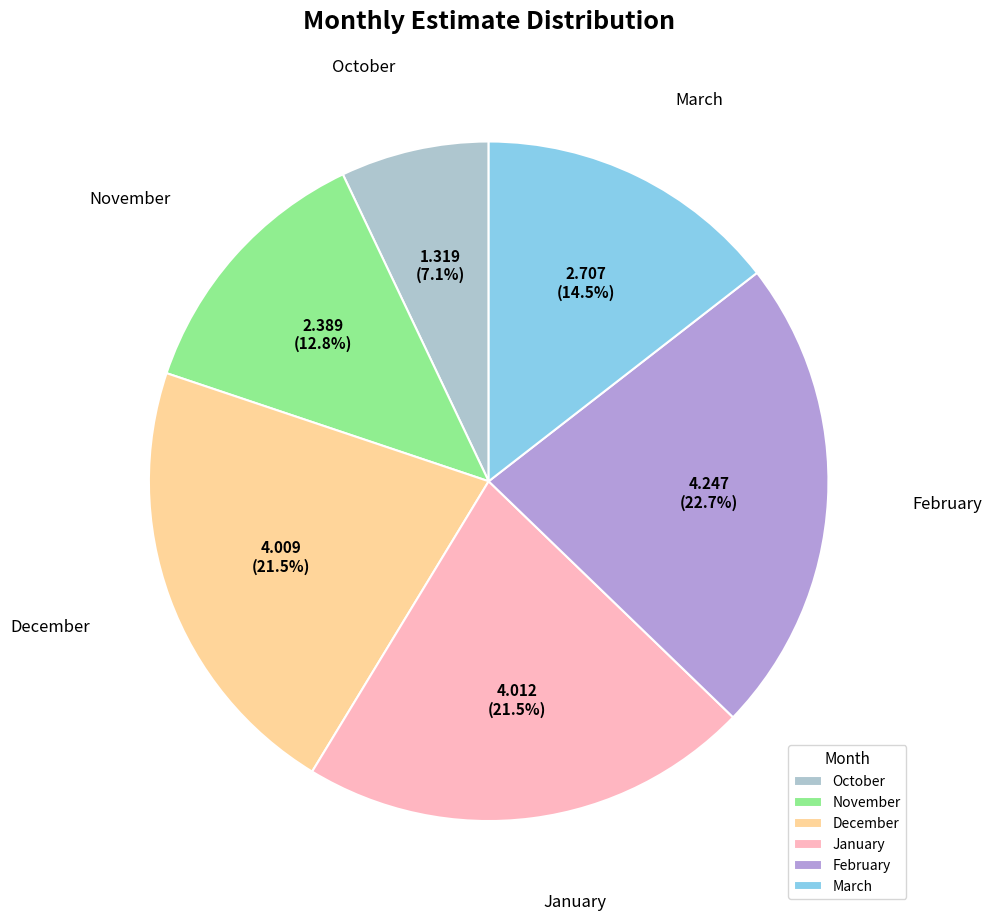

To the nearest percent, what is the difference between the January and March slice percentages?

7%